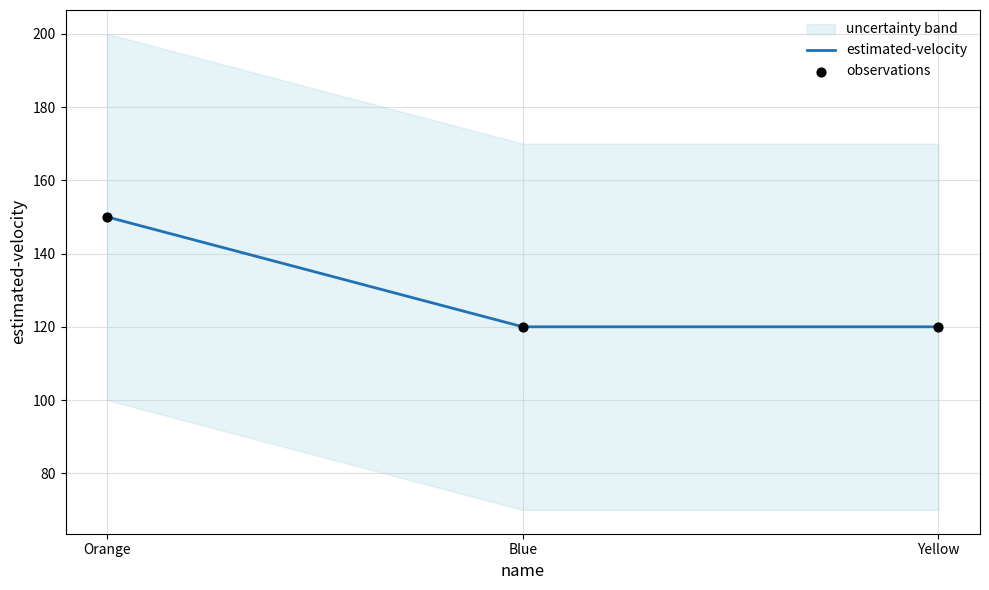

Which series has the largest total across all categories?

estimated-velocity